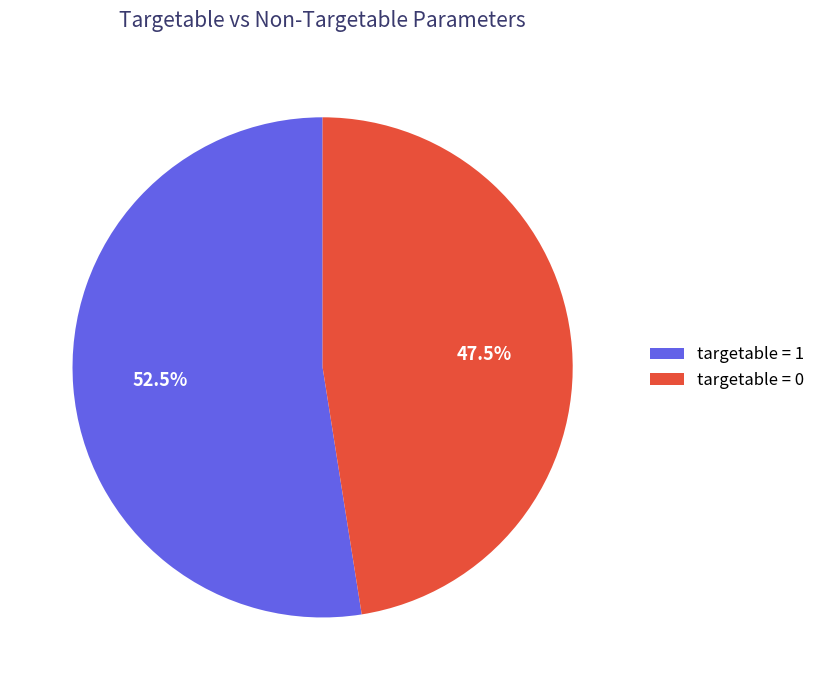

To the nearest percent, what is the difference between the largest and smallest slice percentages?

5%